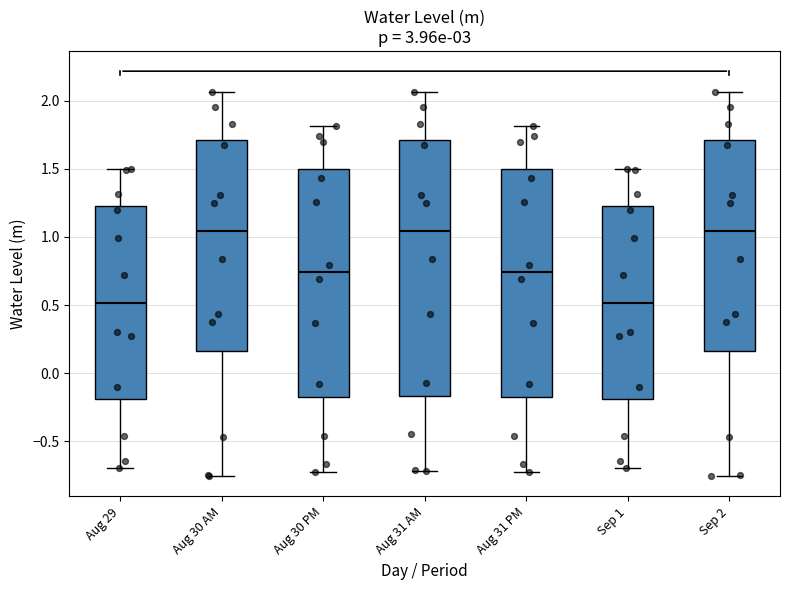

Comparing the boxes themselves (not the whiskers), which one is the tallest?

Aug 31 AM